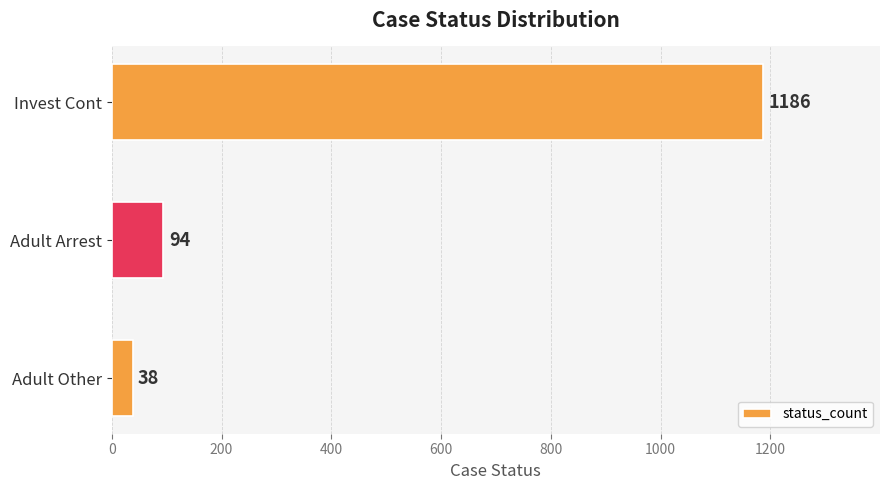

What is the smallest value displayed?

38